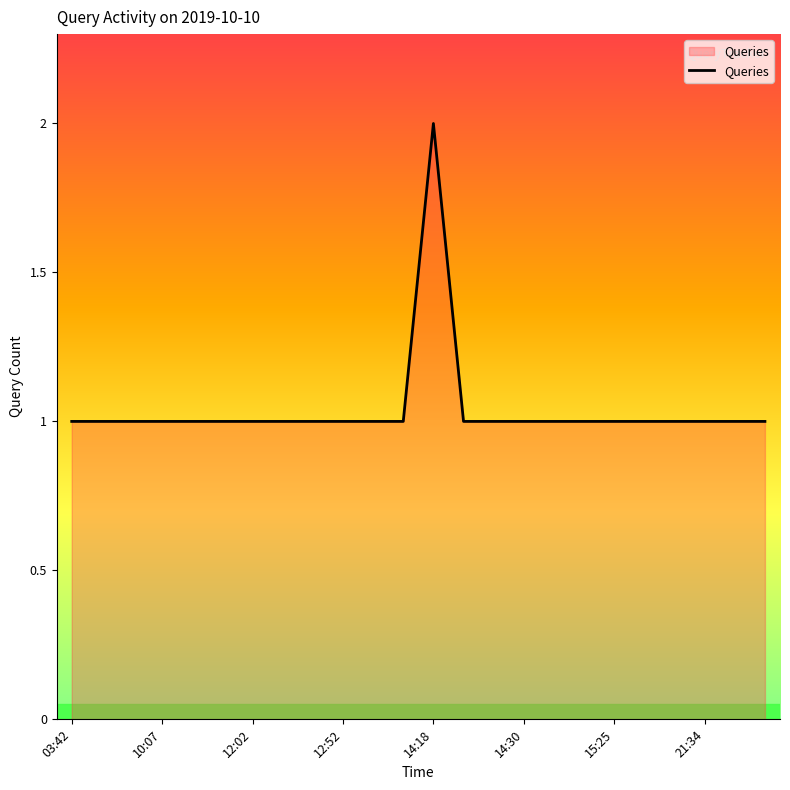

How many interior local peaks (higher than both neighbors) does the data have?

1